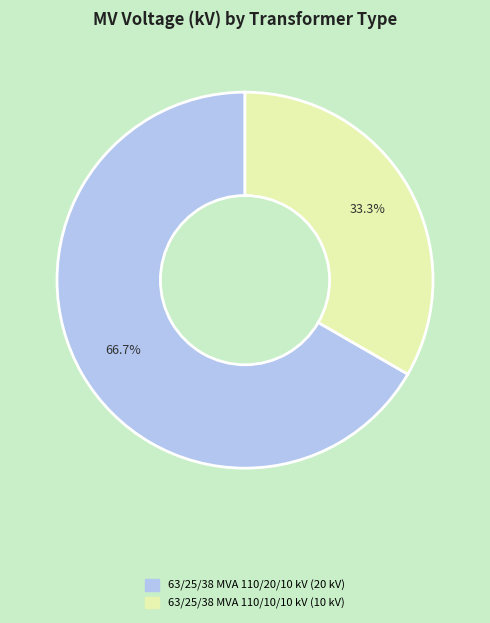

Does 63/25/38 MVA 110/20/10 kV represent more than half of the total?

Yes